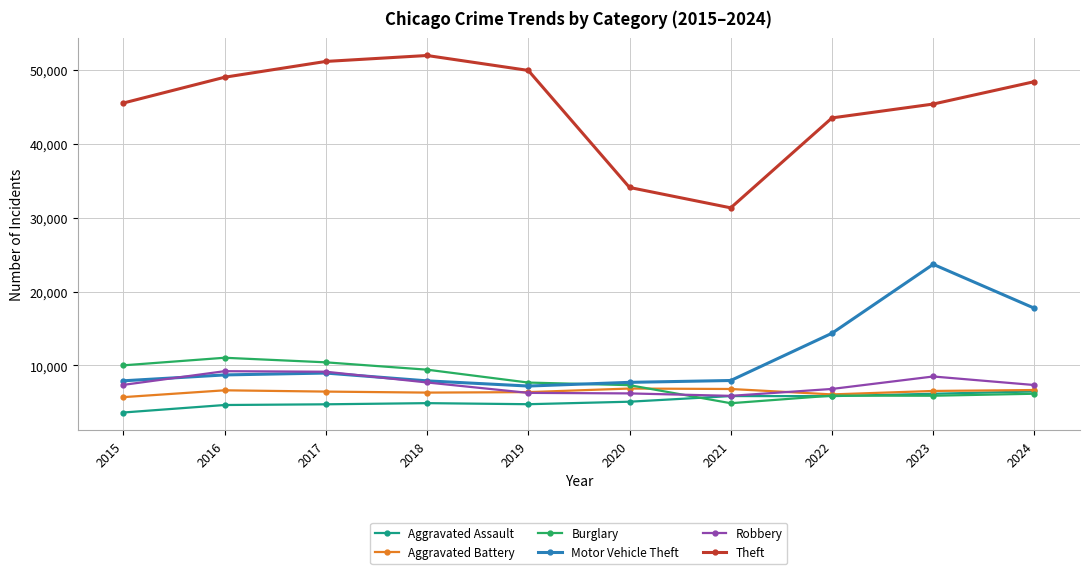

At how many categories does at least one series exceed 19566?

10